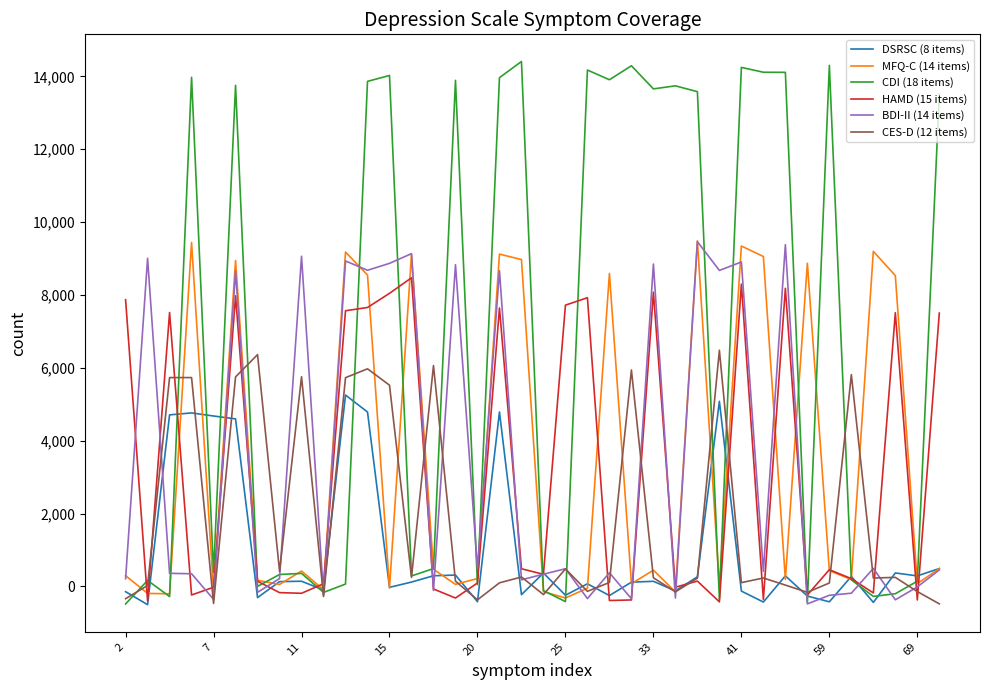

What is the maximum value for BDI-II (14 items)?

9463